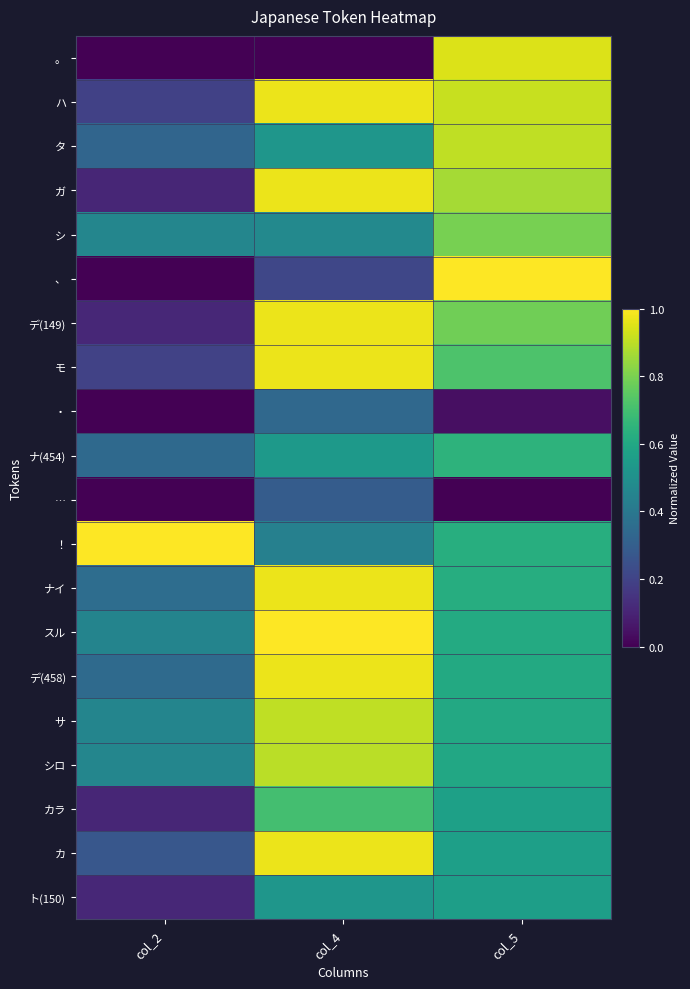

Which has a higher value, col_5 or col_2?

col_5